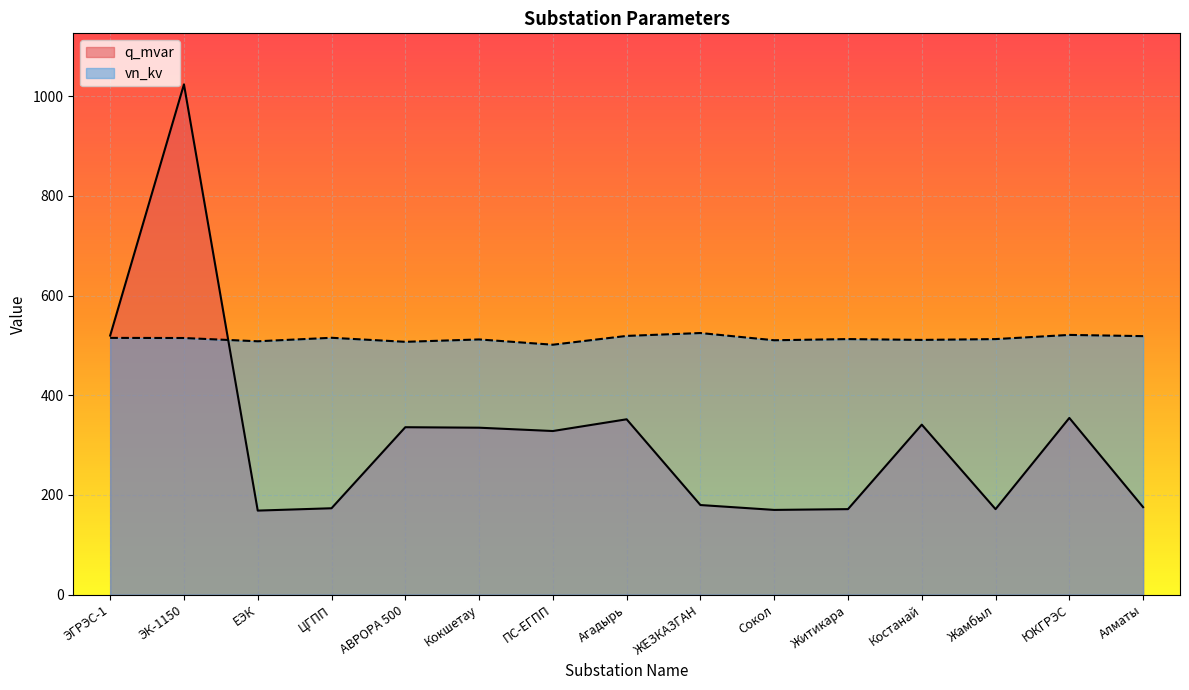

Which series changed the most between ЭК-1150 and Агадырь?

q_mvar